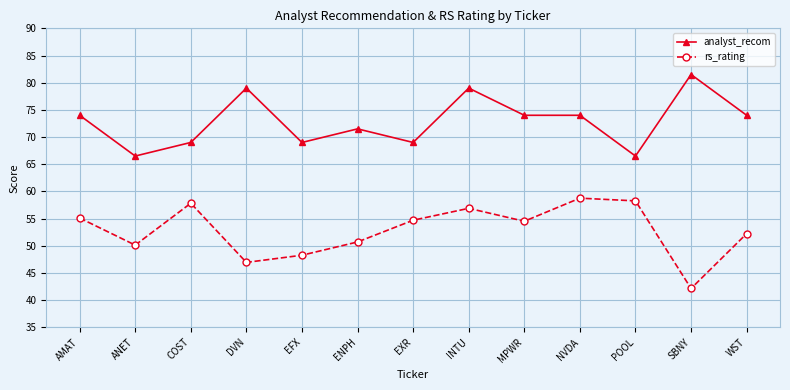

At which category does the chart reach its peak across all series?

SBNY